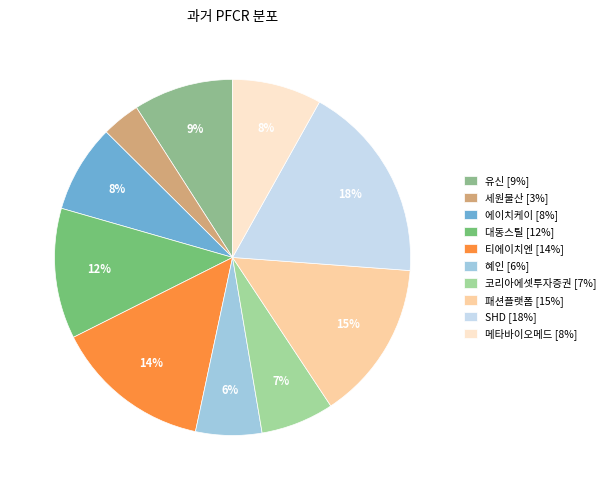

True or false: 에이치케이 accounts for 1% of the total.

False